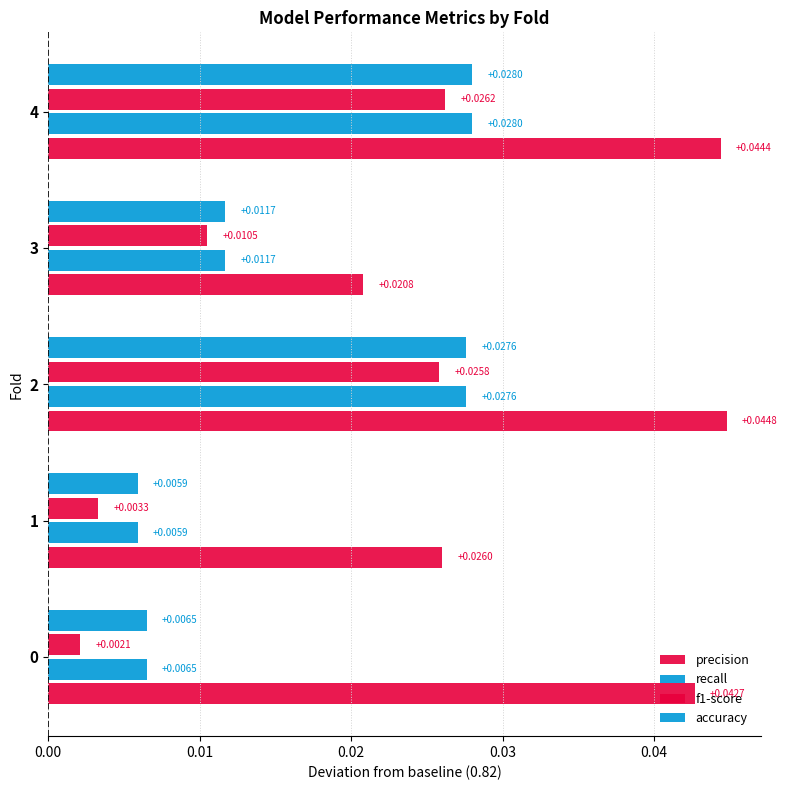

Count the precision values in the range 0 to 1.

5